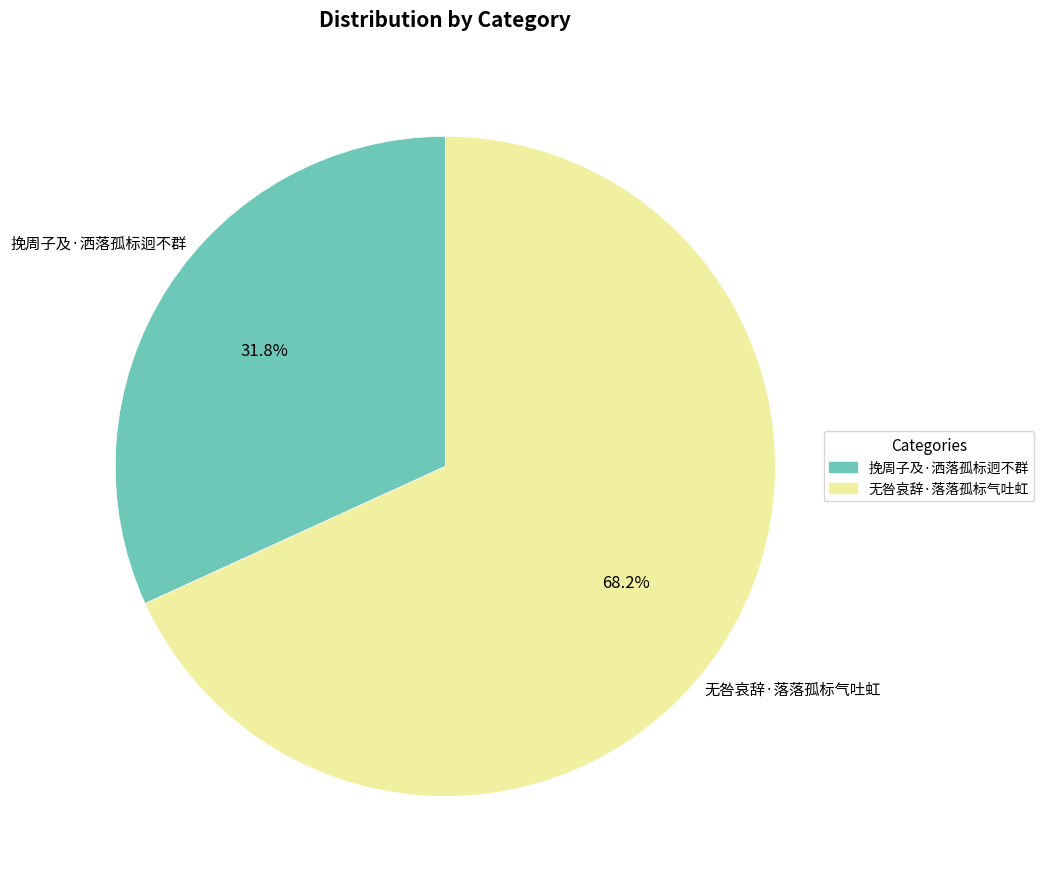

Rank the categories by value from lowest to highest.

挽周子及·洒落孤标迥不群, 无咎哀辞·落落孤标气吐虹